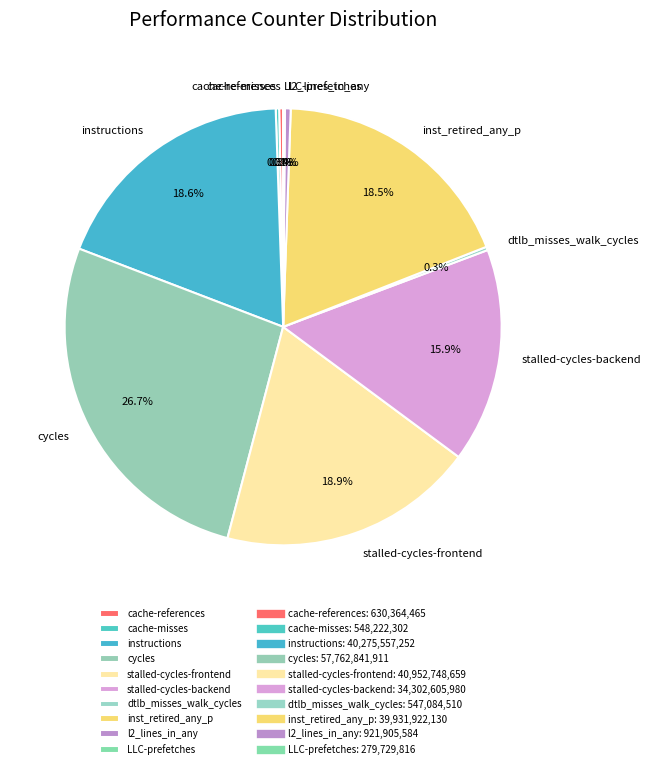

Approximately how many times larger is the value at cycles compared to l2_lines_in_any?

62.7